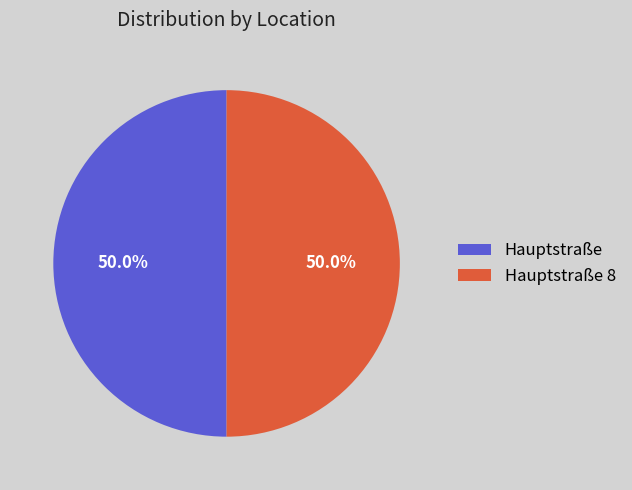

True or false: Hauptstraße accounts for 50% of the total.

True